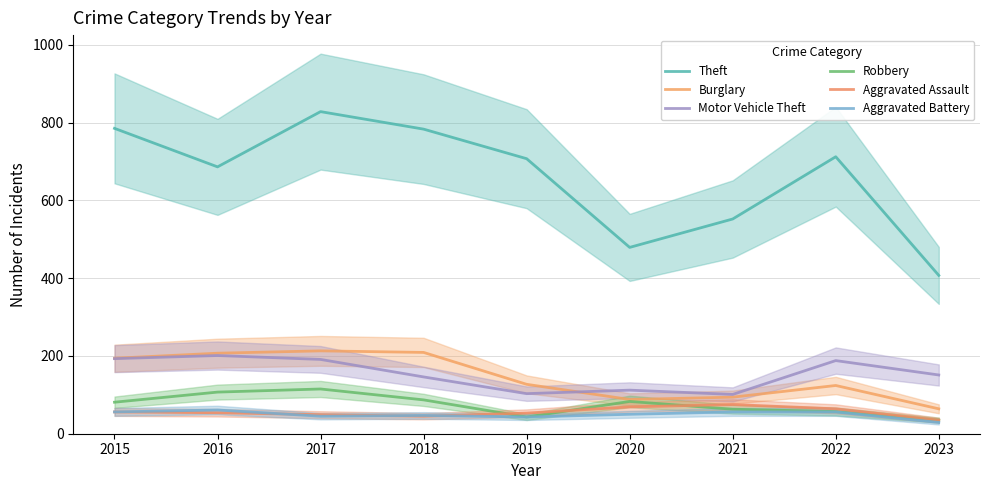

True or false: Motor Vehicle Theft has a value of 174 at 2020.

False